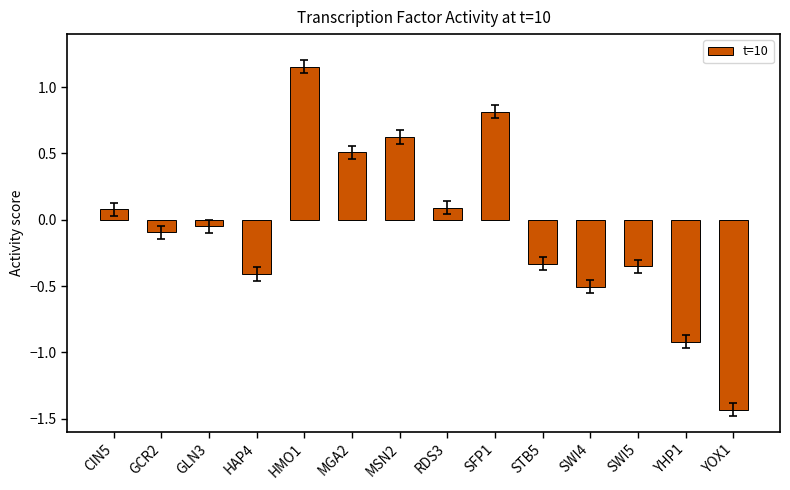

What is the difference between the maximum and minimum values?

2.6